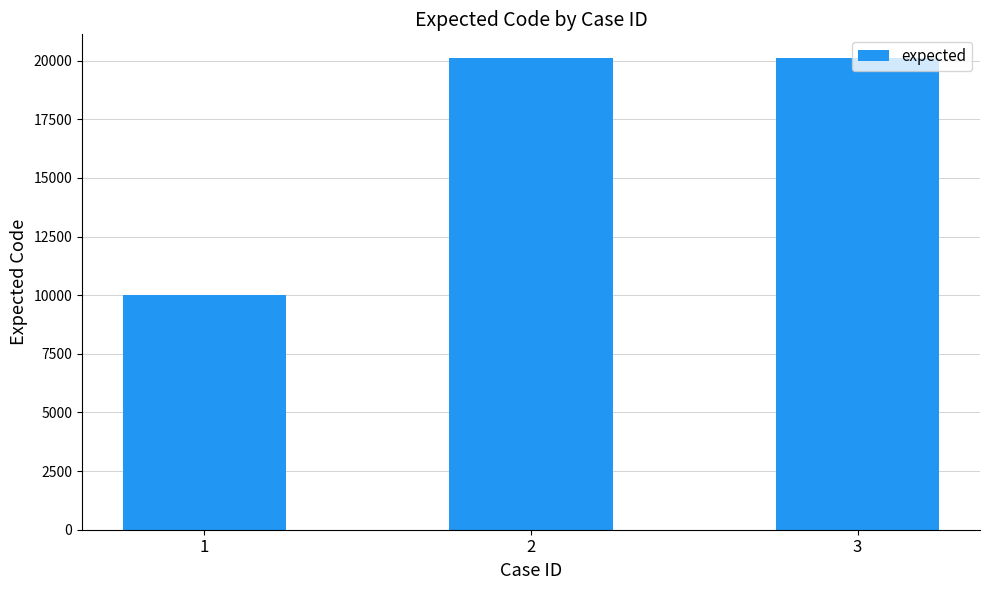

Read the value at 3, to the nearest 10.

20120